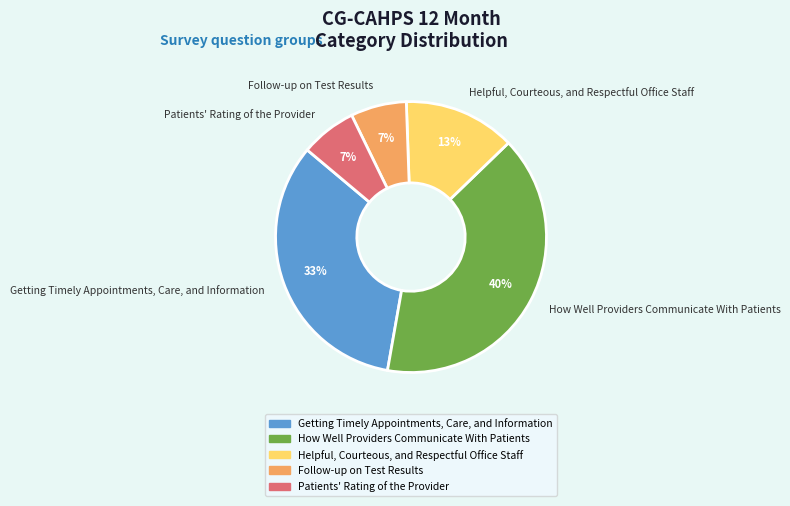

What percentage is the Helpful, Courteous, and Respectful Office Staff slice, to the nearest percent?

13%